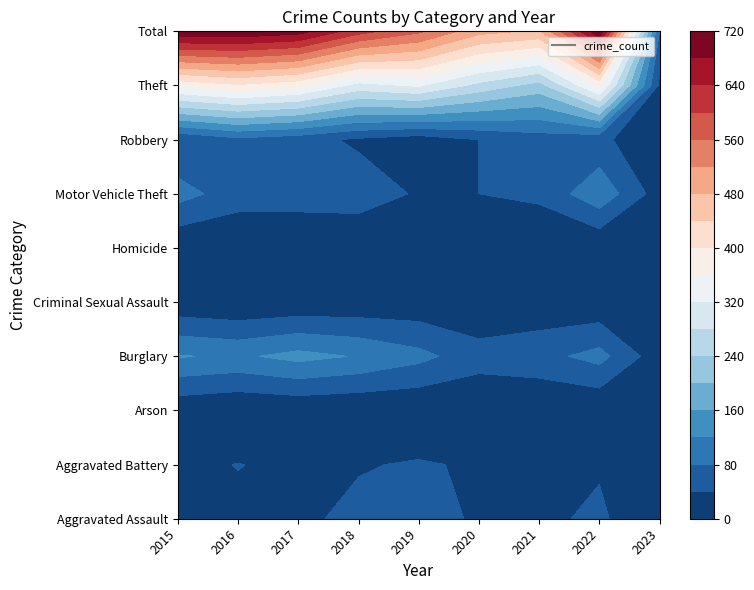

Which series has the widest spread of values?

Total